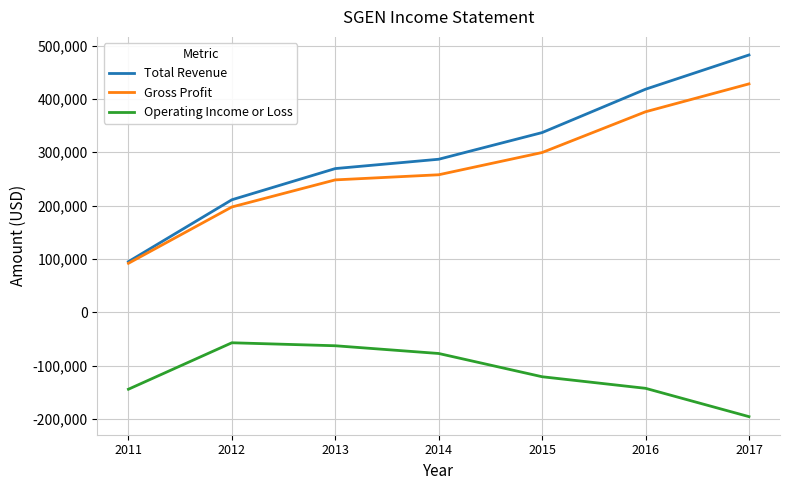

Rank the categories by Total Revenue value from highest to lowest.

2017, 2016, 2015, 2014, 2013, 2012, 2011